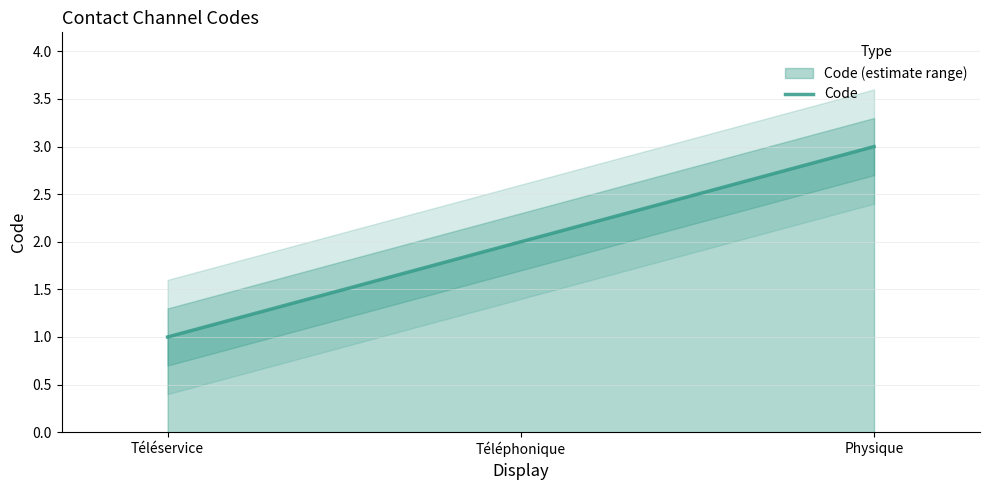

Rank the categories by value from highest to lowest.

Physique, Téléphonique, Téléservice